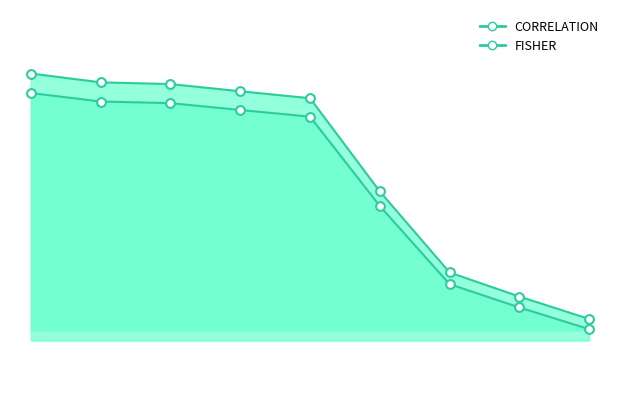

Which series has the largest Y range (max minus min)?

FISHER